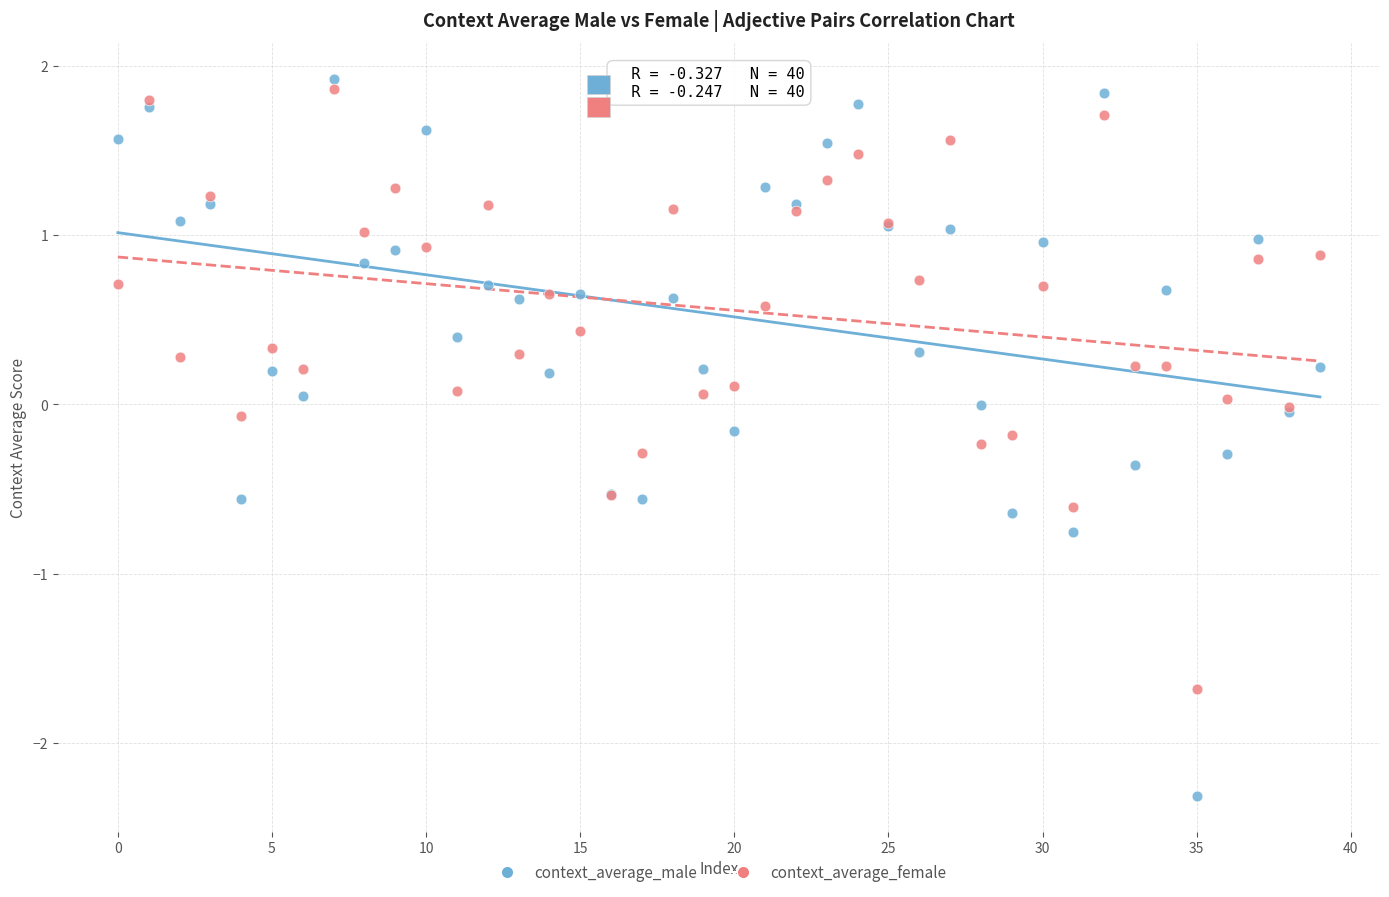

Which series has the widest spread of Y values?

context_average_male